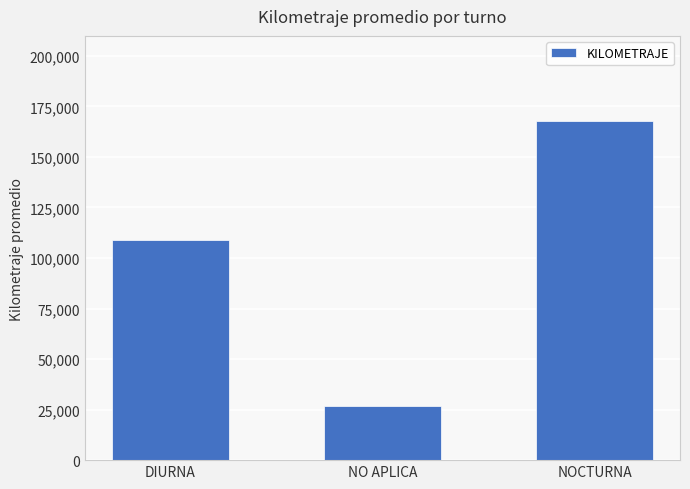

What is the change in value from DIURNA to NOCTURNA?

+59155